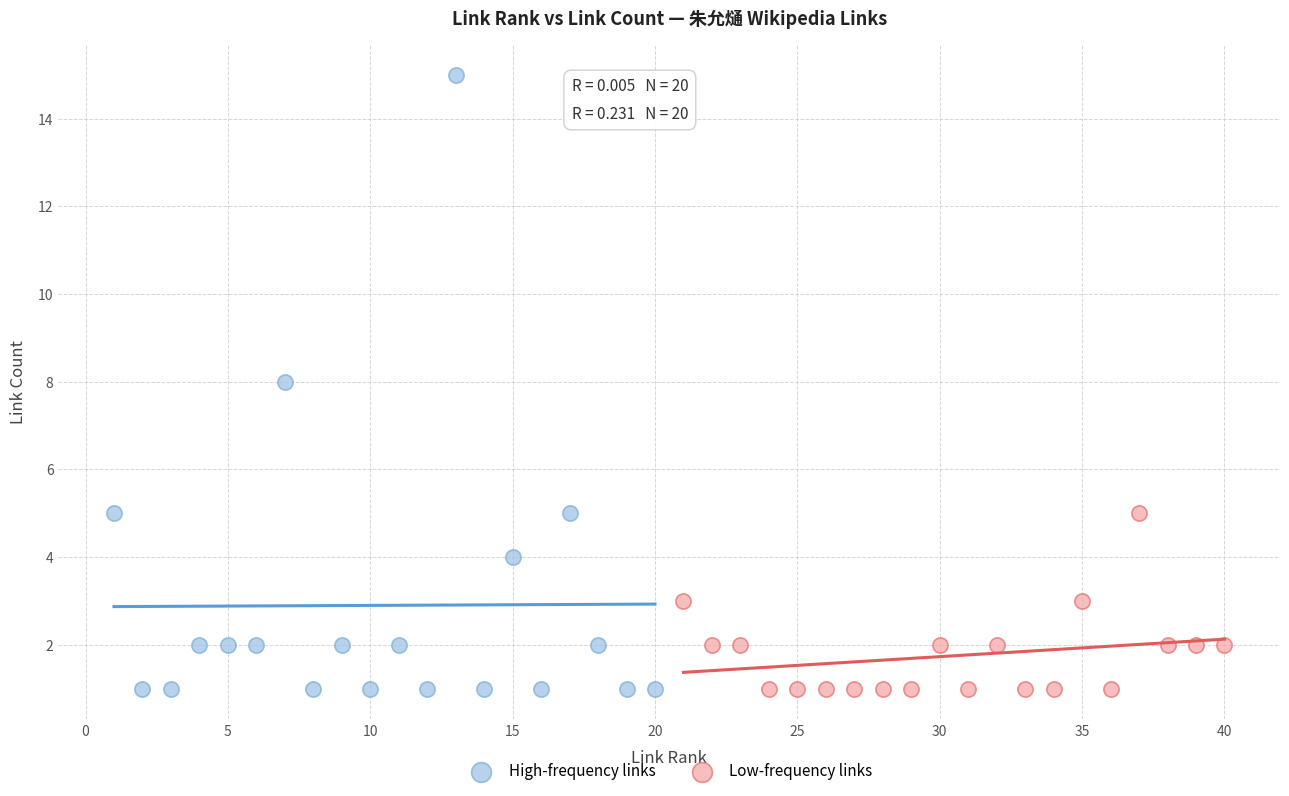

Which series has the widest spread of Y values?

High-frequency links